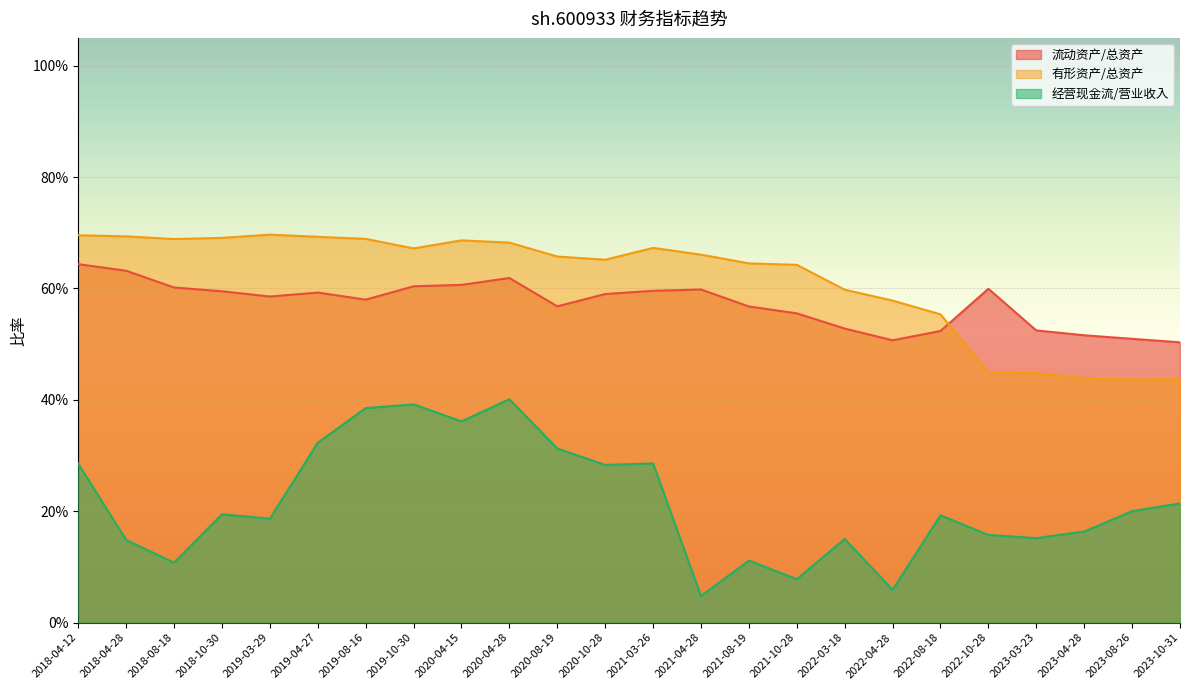

What is the difference between the second highest and minimum values in the 有形资产/总资产 series?

0.3